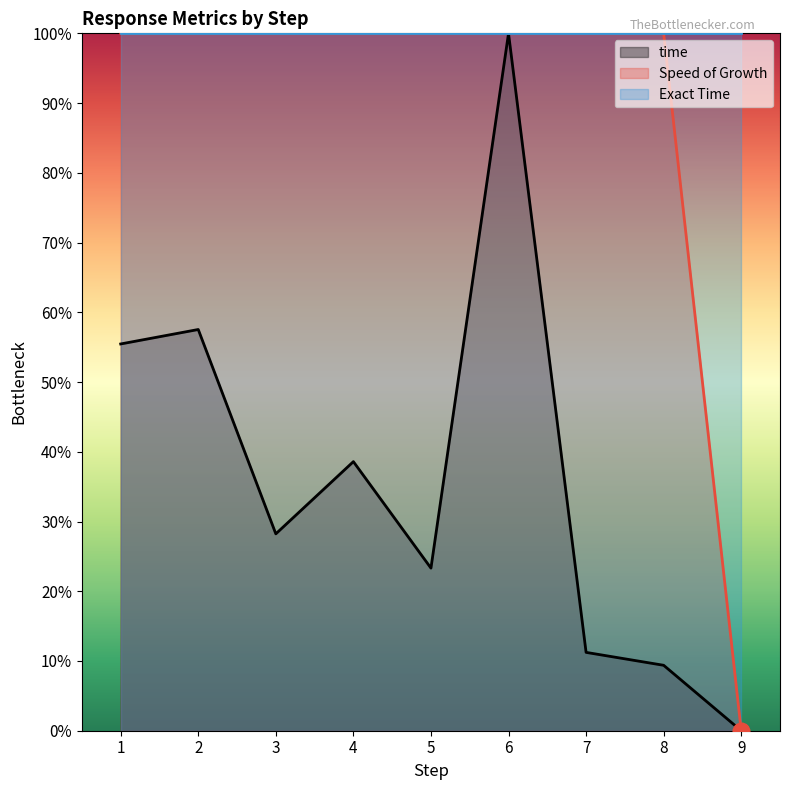

At which category does time reach its first local peak?

2